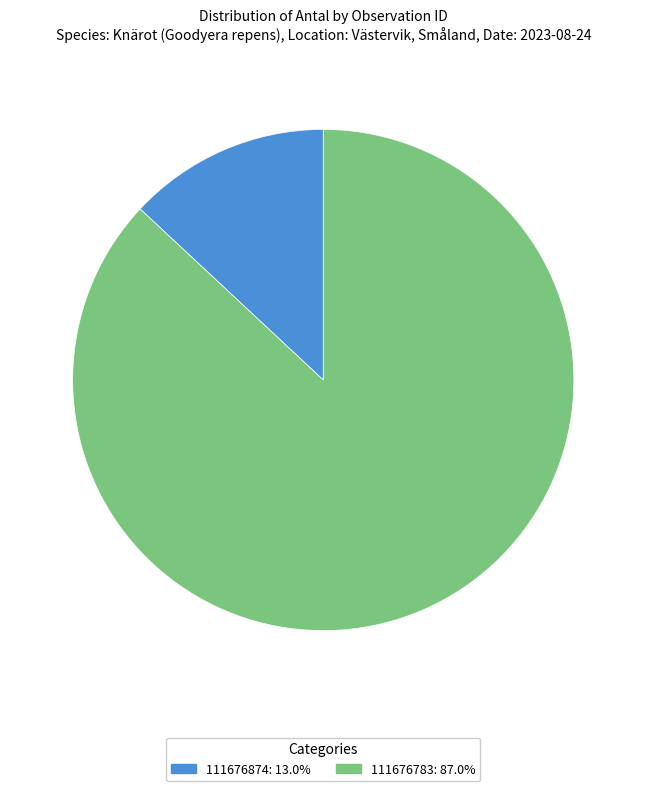

Which slice is the largest?

111676783